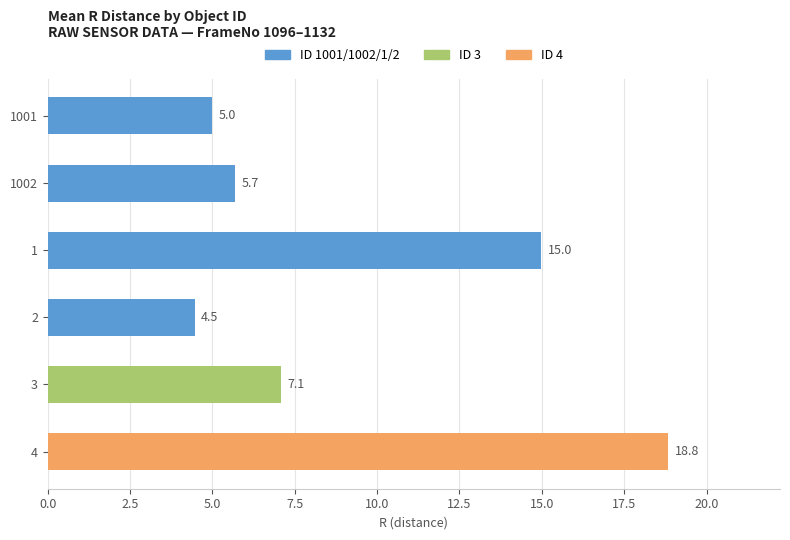

What is the change in value from 1002 to 4?

+13.2